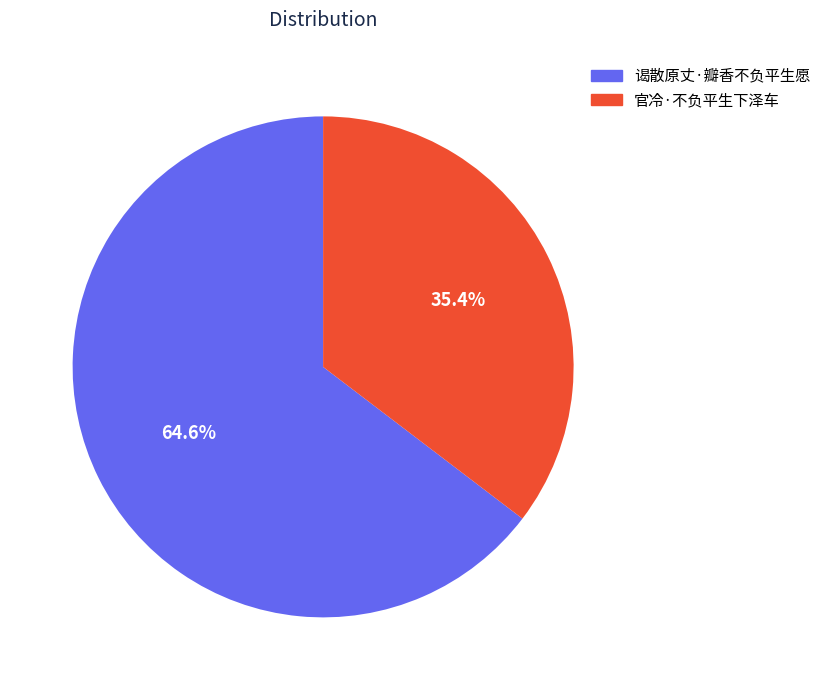

Is the sum of 谒散原丈·瓣香不负平生愿 and 官冷·不负平生下泽车 greater than half?

Yes